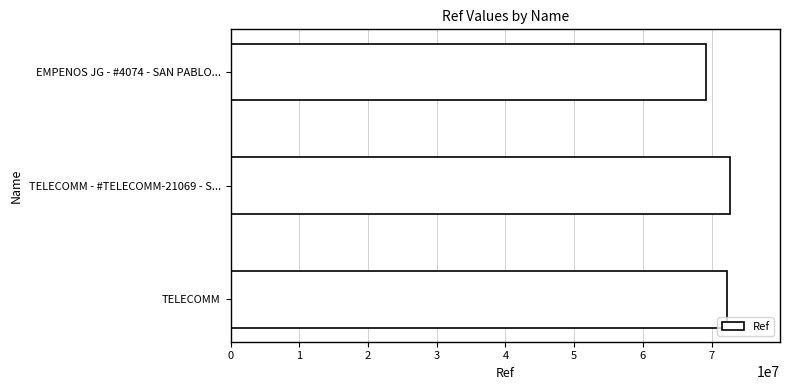

What is the greatest value displayed?

72670824